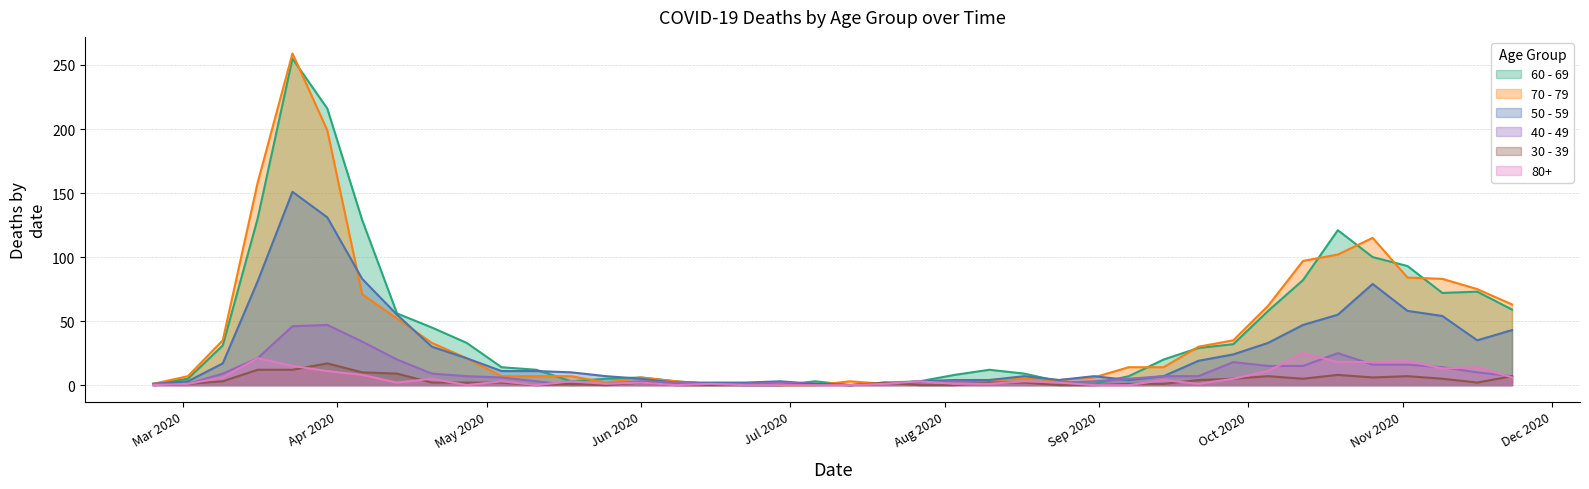

Between 2020-05-18 and 2020-09-28, which is larger?

2020-09-28